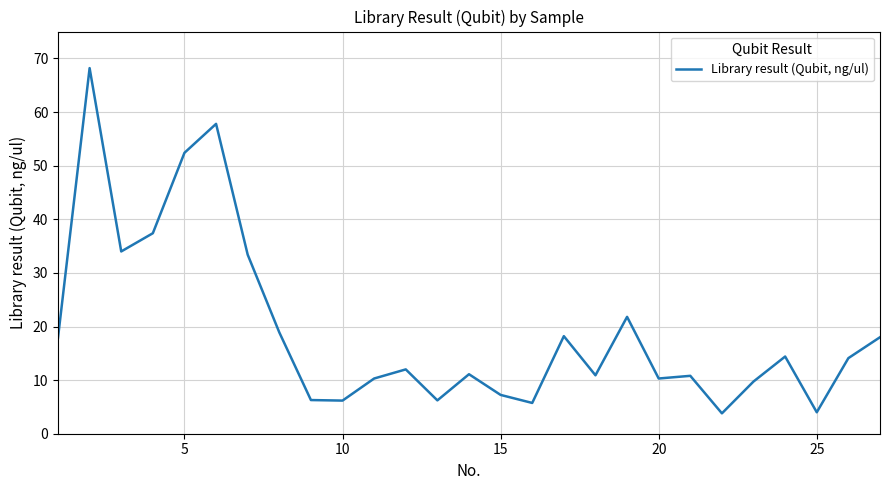

What is the greatest value displayed?

68.2